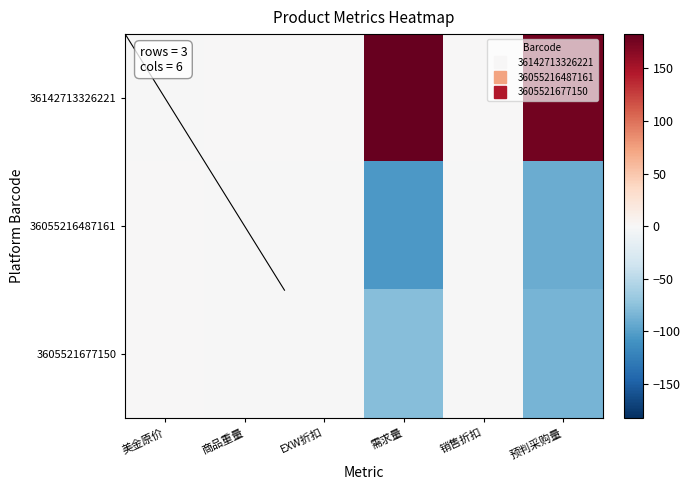

Rank the series by their maximum value, from highest to lowest.

36142713326221, 36055216487161, 3605521677150